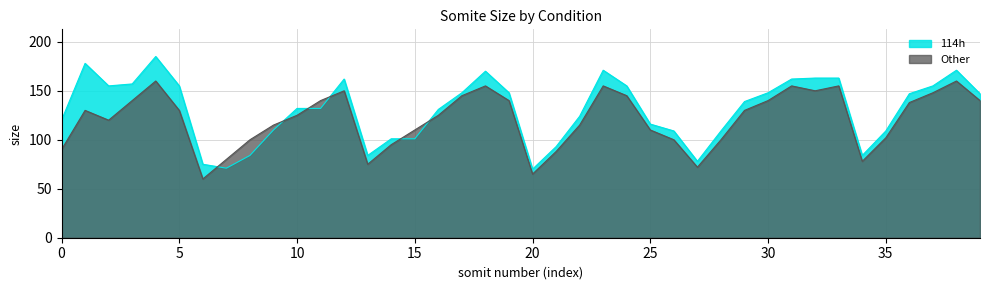

Which series has the largest total across all categories?

114h